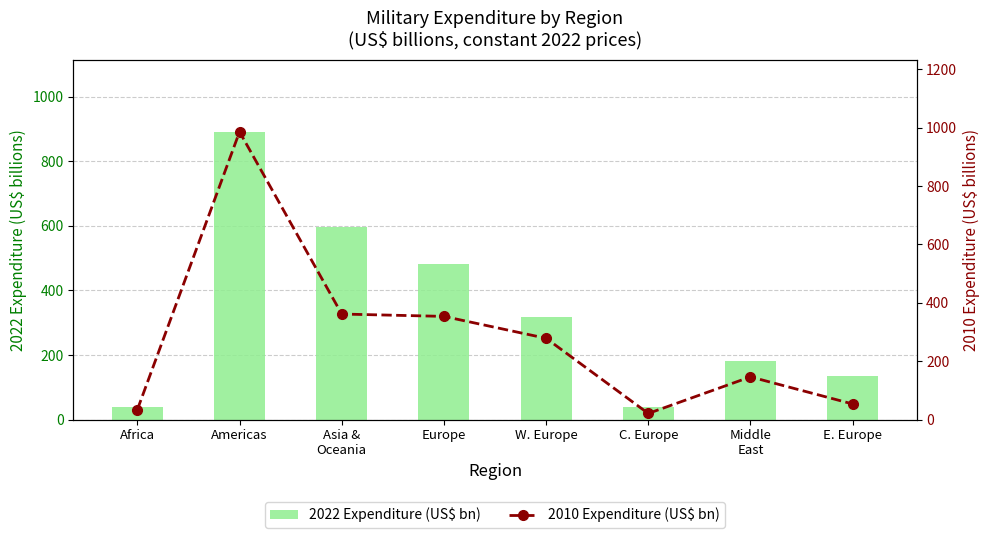

What is the label of the 4th bar from the left?

Europe